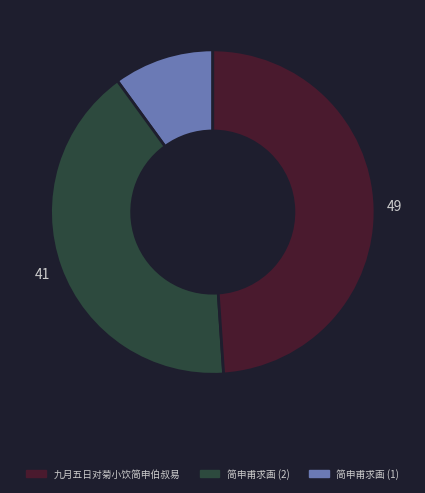

How many segments does this pie chart have?

3